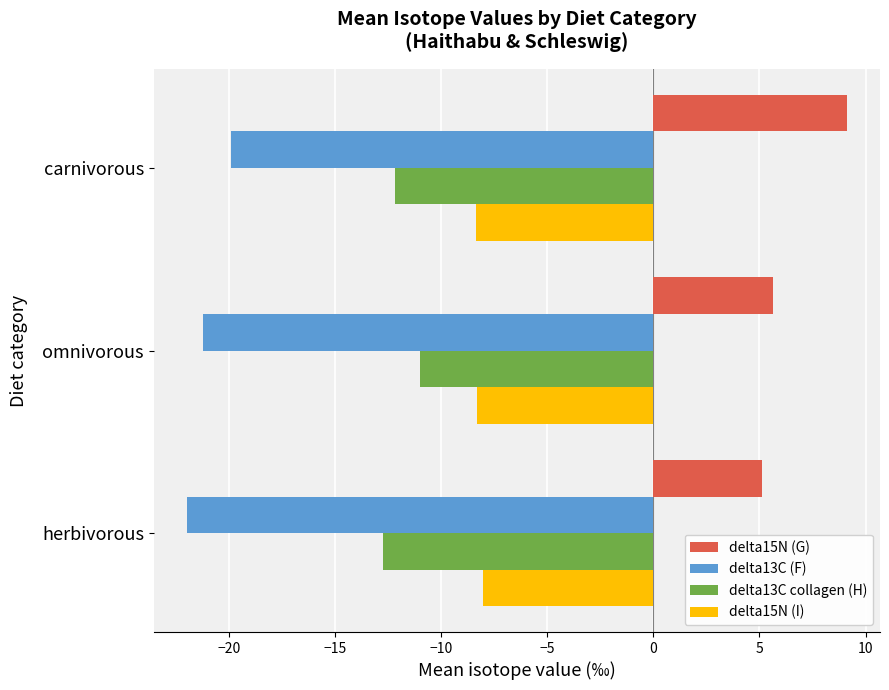

At which label does delta13C collagen (H) reach its peak?

omnivorous